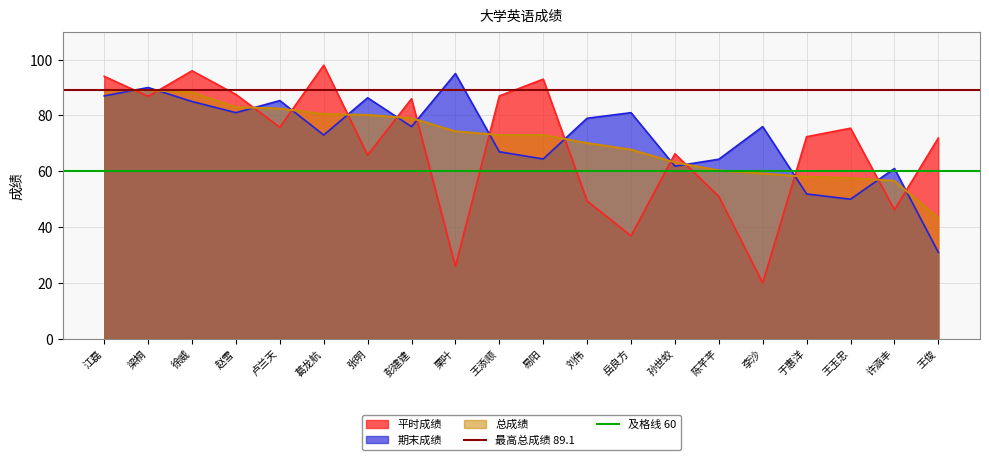

Which series ends up on top after the final intersection of 总成绩 and 平时成绩?

平时成绩